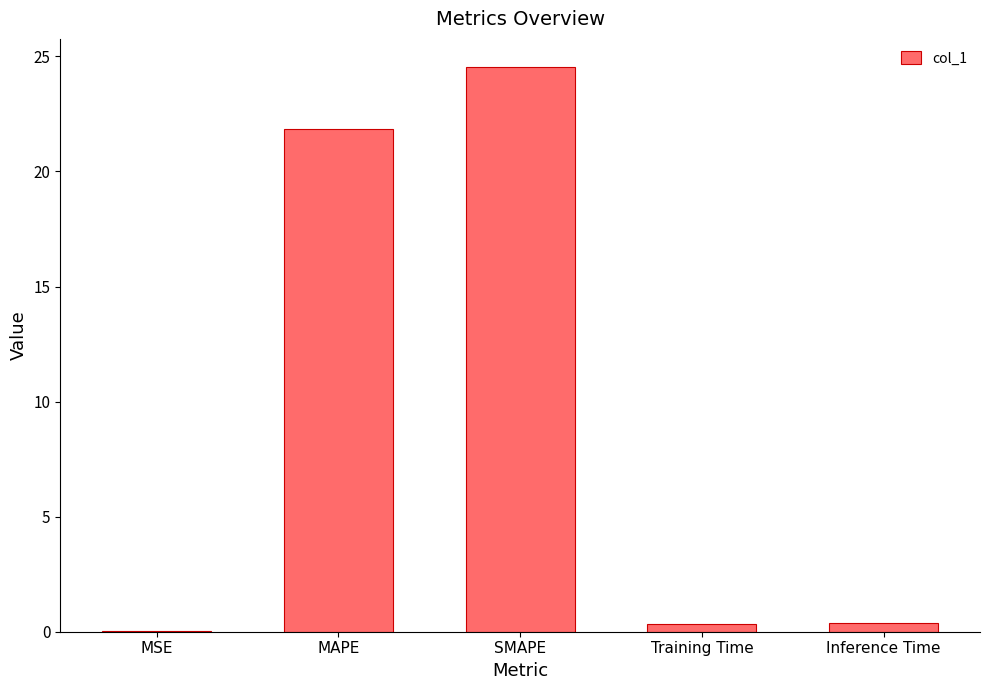

What is the sum of all values?

47.1